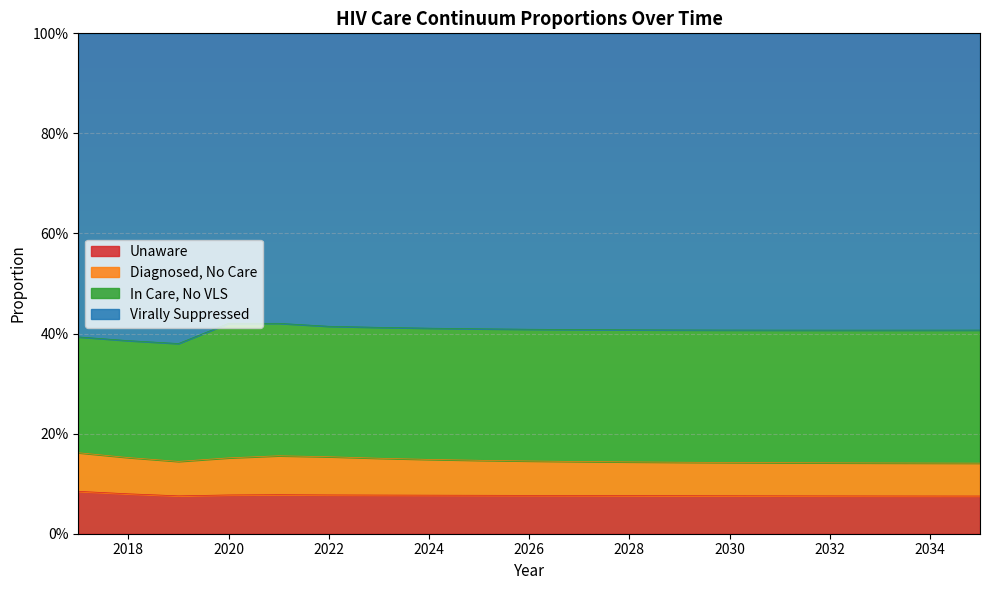

The value of pctUnaware at 2033 is 0.1. True or false?

False